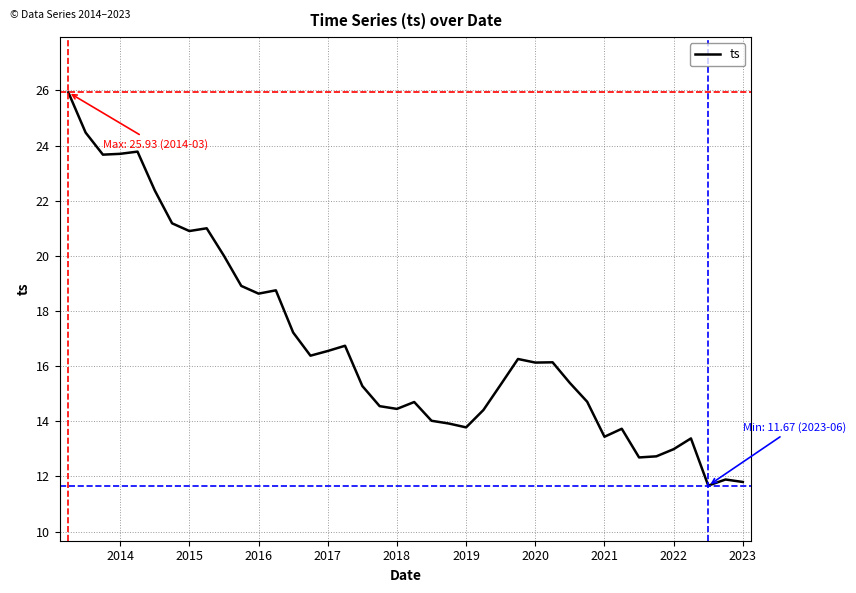

What is the sum of all values?

673.6